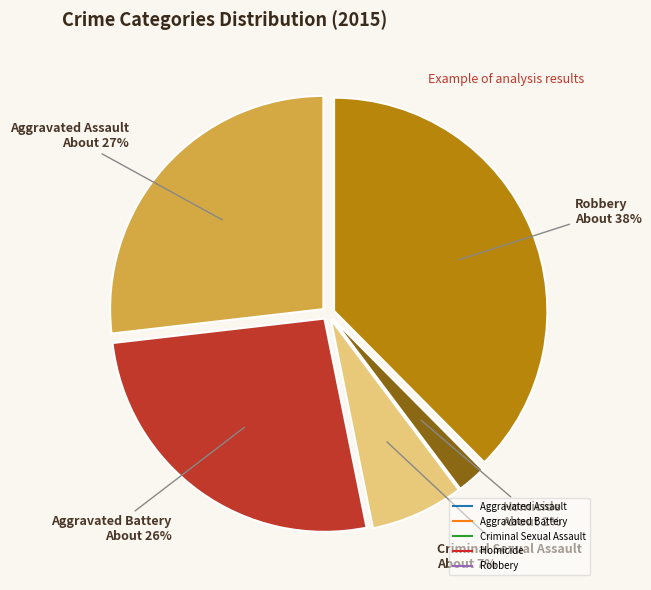

To the nearest percent, what portion does Homicide represent?

2%